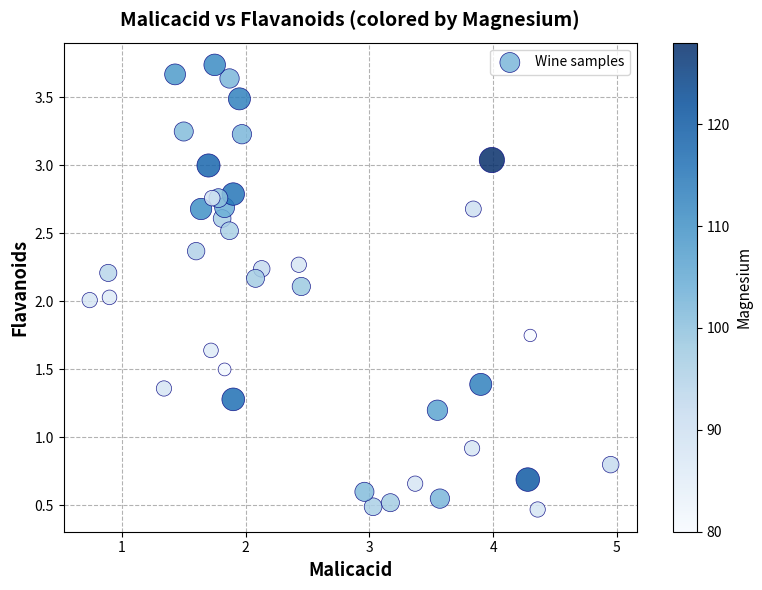

What is the range of Y values (max minus min)?

3.3